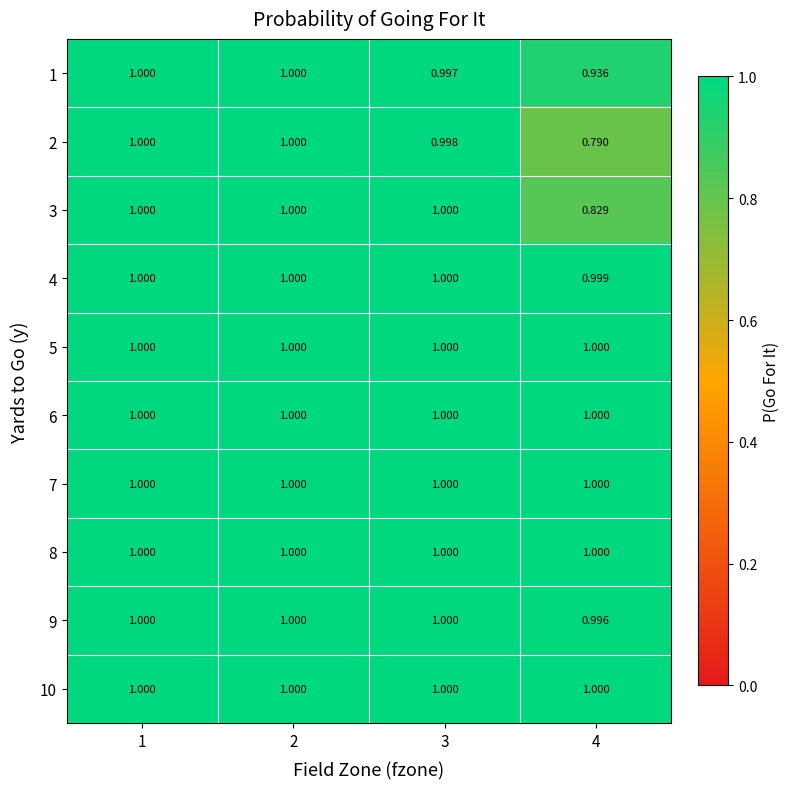

Which category has the highest value across all series?

1